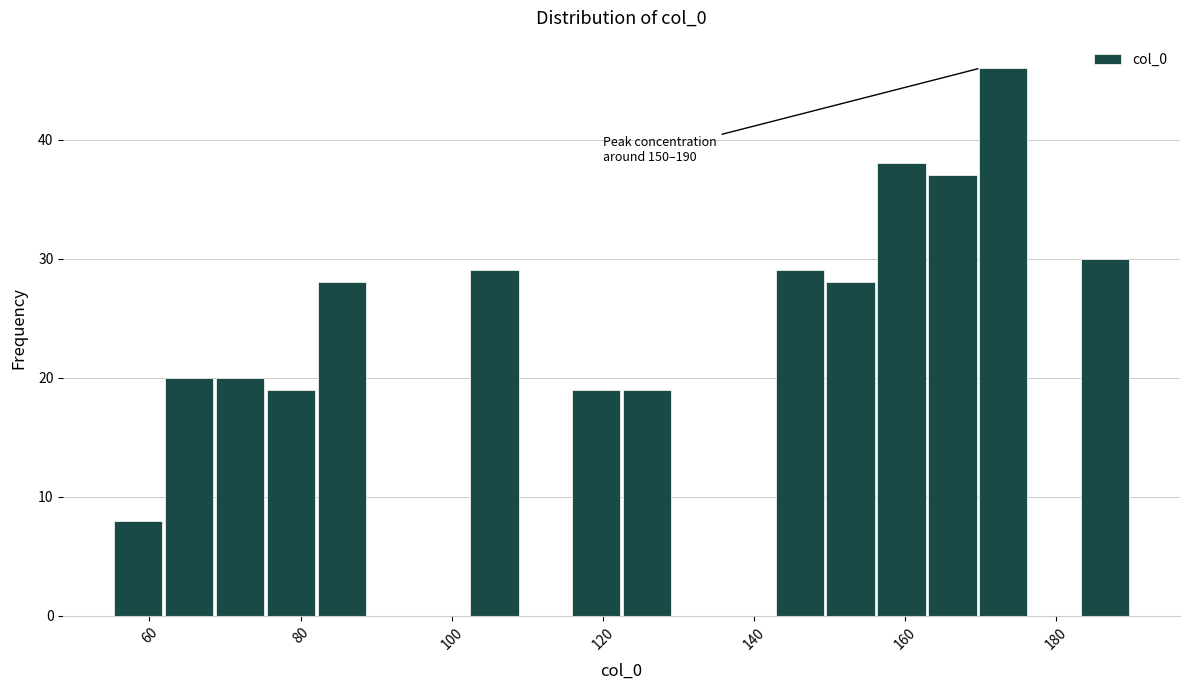

Read against the x-axis, roughly where is the centre of the tallest bar?

174